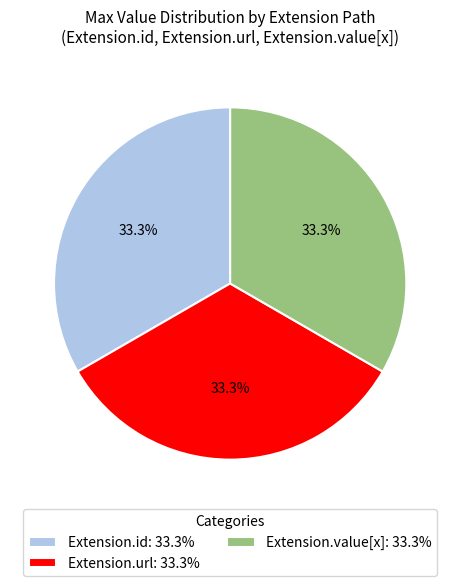

What percentage do Extension.url: 33.3% and Extension.value[x]: 33.3% together represent?

66.7%